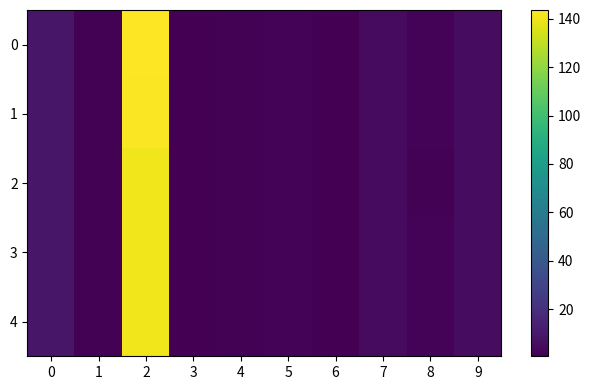

Reading left to right, list all the values displayed in this chart.

row_0: 0=9.3	1=1.3	2=143.6	3=1.1	4=1.4	5=1.9	6=0.5	7=4.5	8=1.9	9=5.4
row_1: 0=9.3	1=1.3	2=142.7	3=1.1	4=1.4	5=1.9	6=0.5	7=4.5	8=1.9	9=5.4
row_2: 0=9.3	1=1.3	2=140.5	3=1.1	4=1.4	5=1.9	6=0.5	7=4.6	8=1.3	9=5.4
row_3: 0=9.3	1=1.3	2=140.6	3=1.1	4=1.4	5=1.9	6=0.5	7=4.6	8=1.9	9=5.4
row_4: 0=9.3	1=1.3	2=140.5	3=1.1	4=1.4	5=1.9	6=0.5	7=4.6	8=1.9	9=5.4